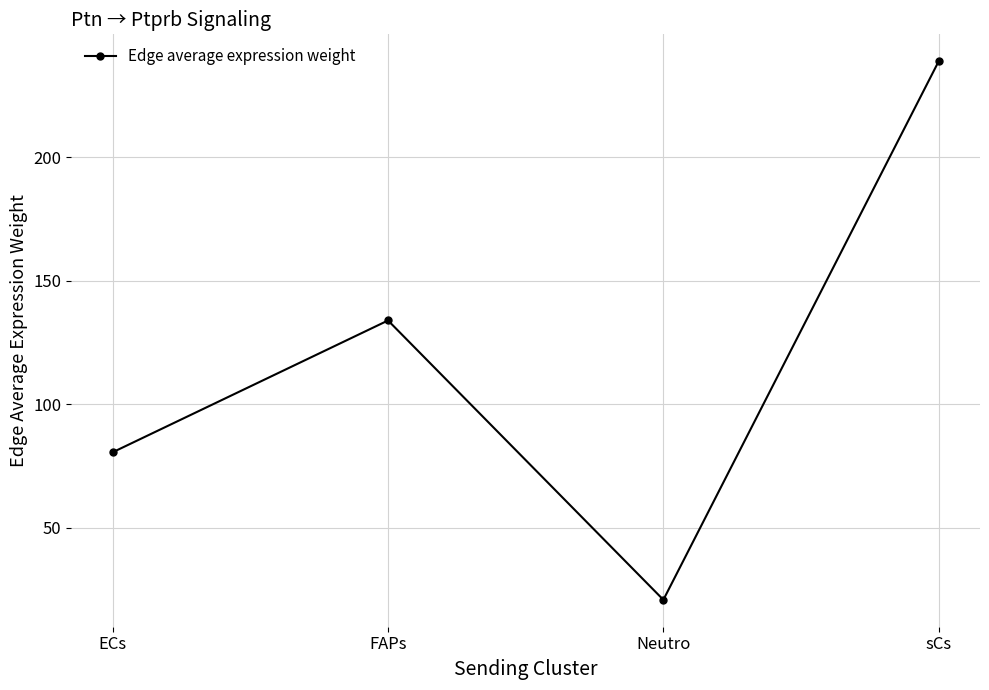

Count the number of values greater than 133.

2